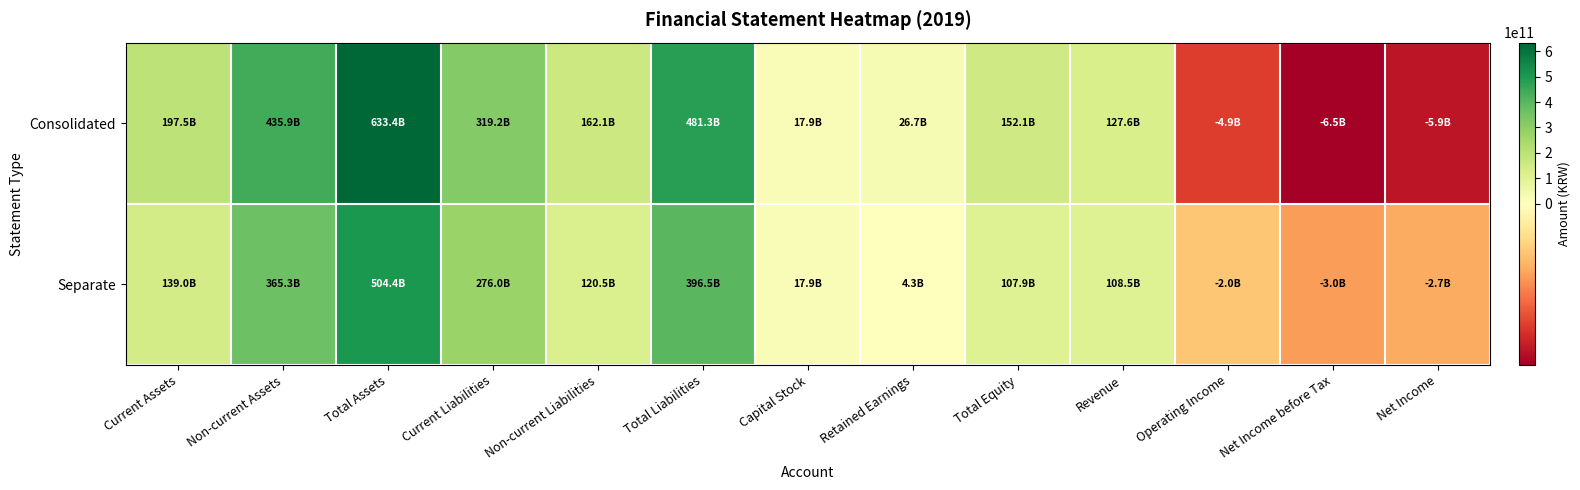

Which series changed the most between Total Liabilities and Net Income before Tax?

Consolidated